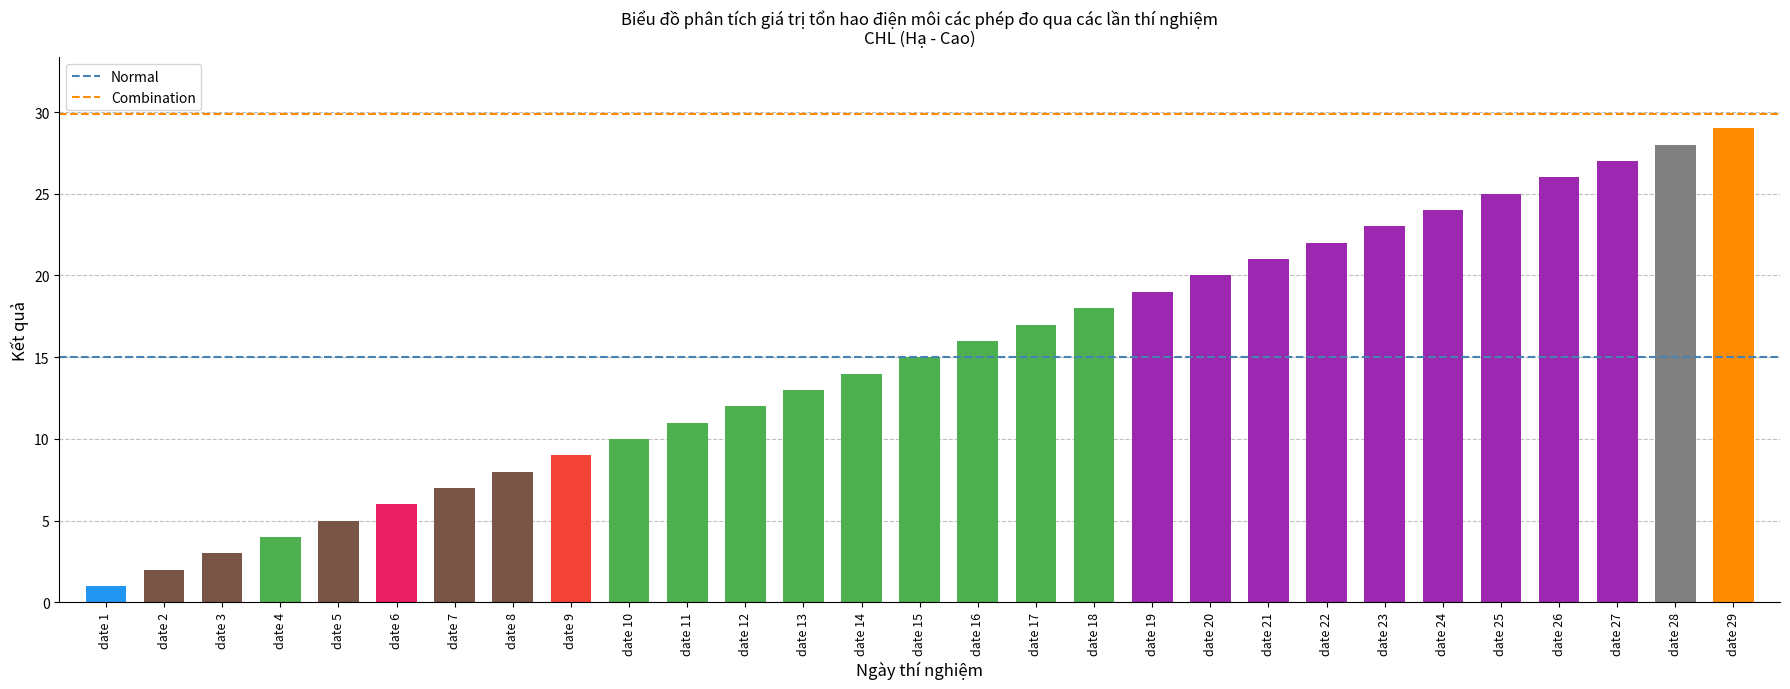

At which category does the chart reach its peak across all series?

date 29